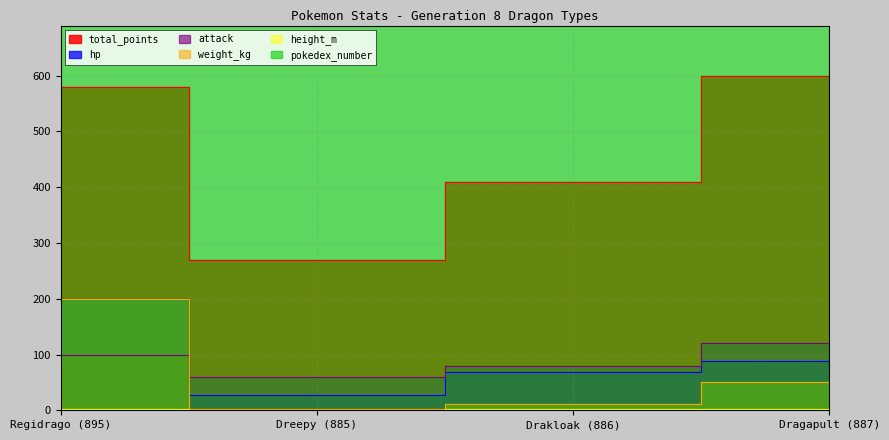

Read the hp value at Drakloak (886).

68.0